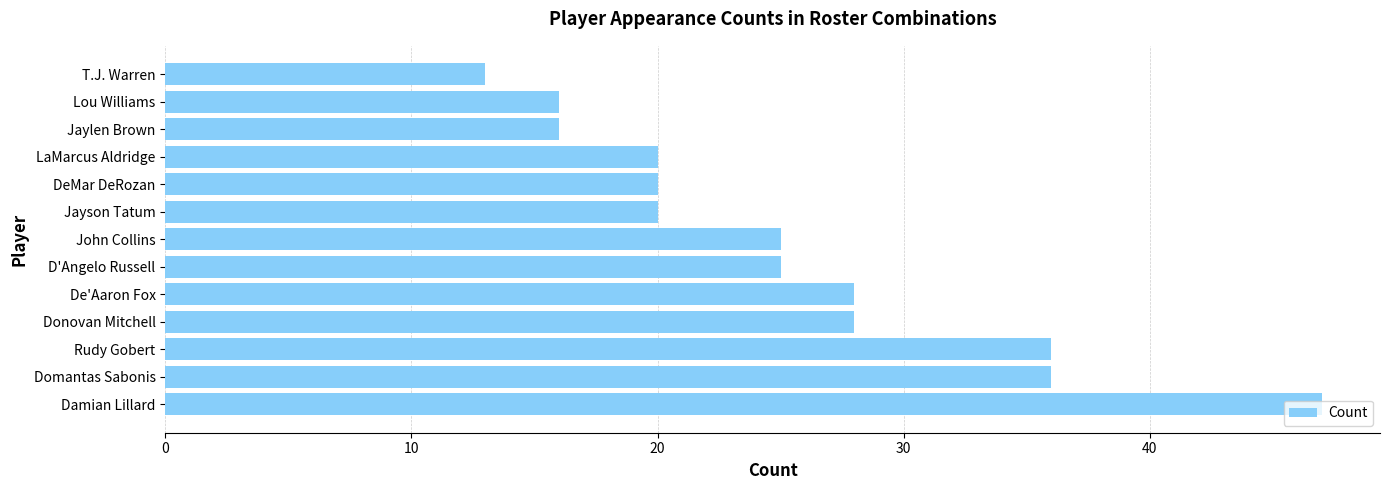

What is the smallest value displayed?

13